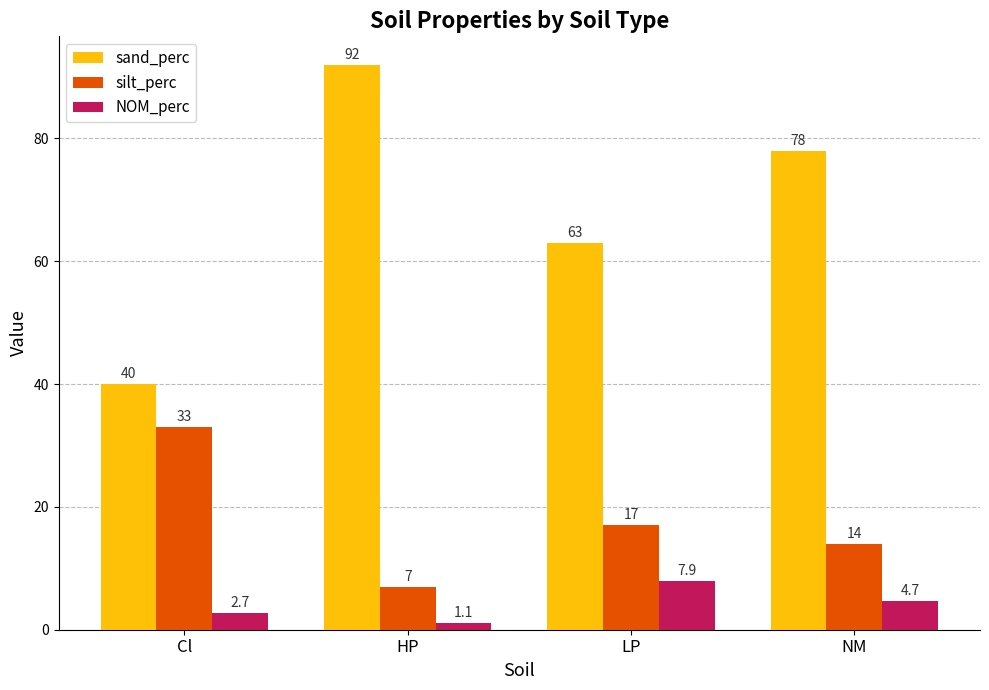

List the labels in order of silt_perc value, smallest first.

HP, NM, LP, Cl